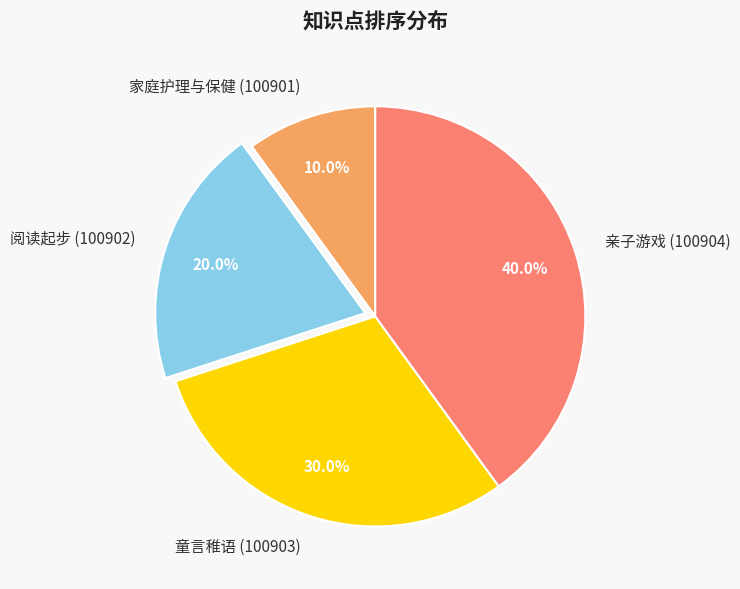

Count the number of slices in the pie.

4